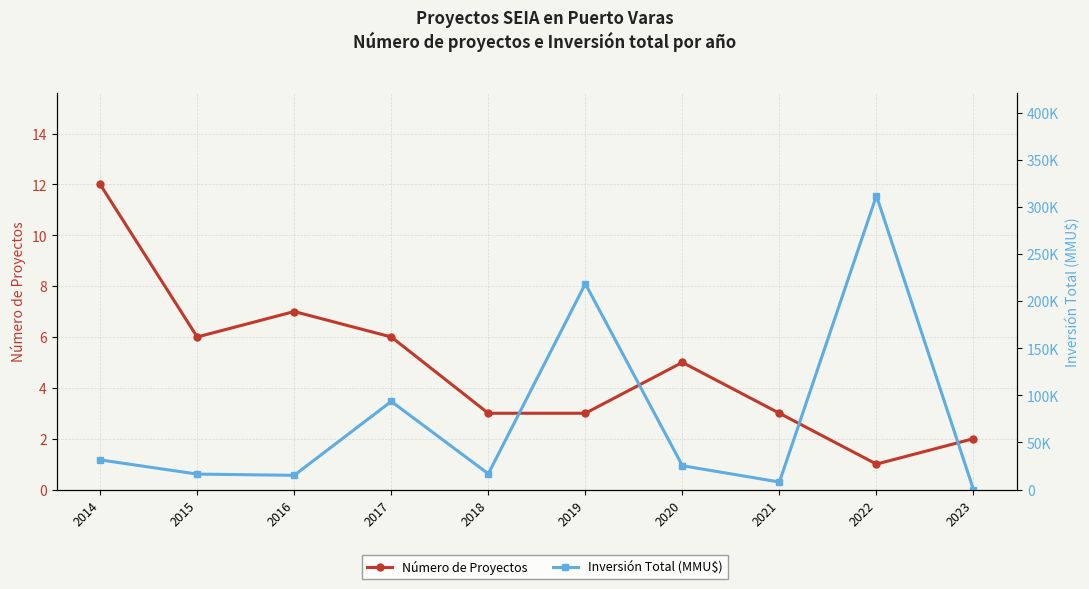

The Número de Proyectos series shows 6 at 2015. True or false?

True